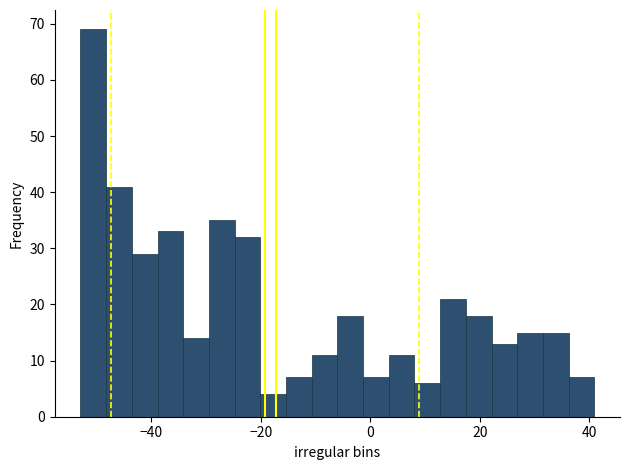

Read against the x-axis, roughly where is the centre of the tallest bar?

-50